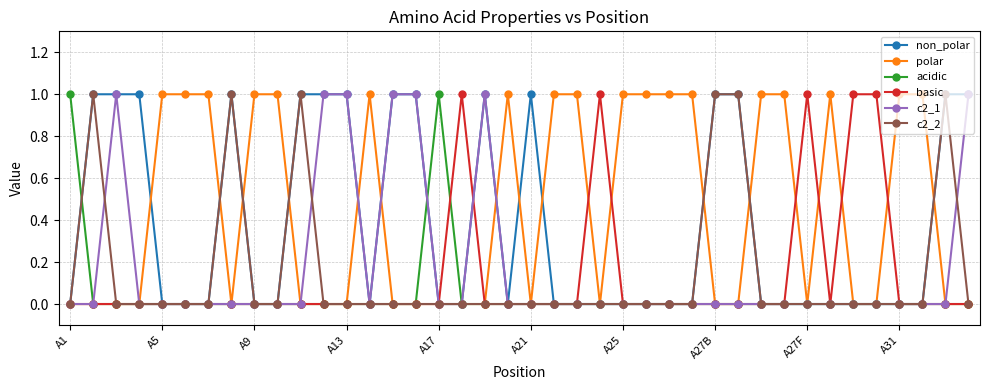

Count the basic values in the range 0 to 1.

40